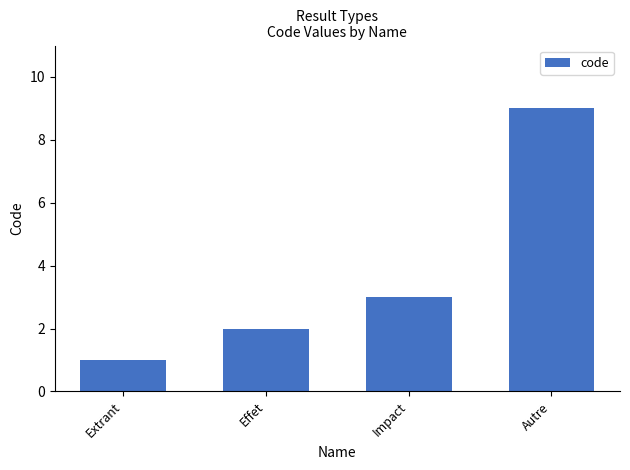

What is the smallest value displayed?

1